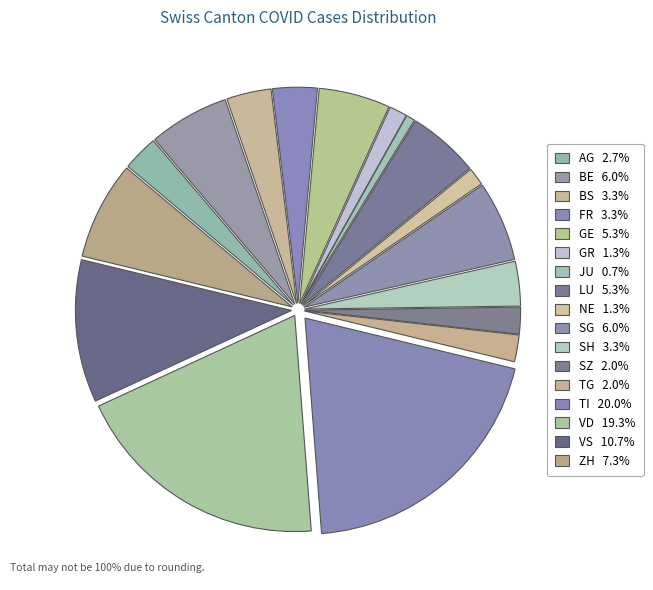

How many segments does this pie chart have?

17